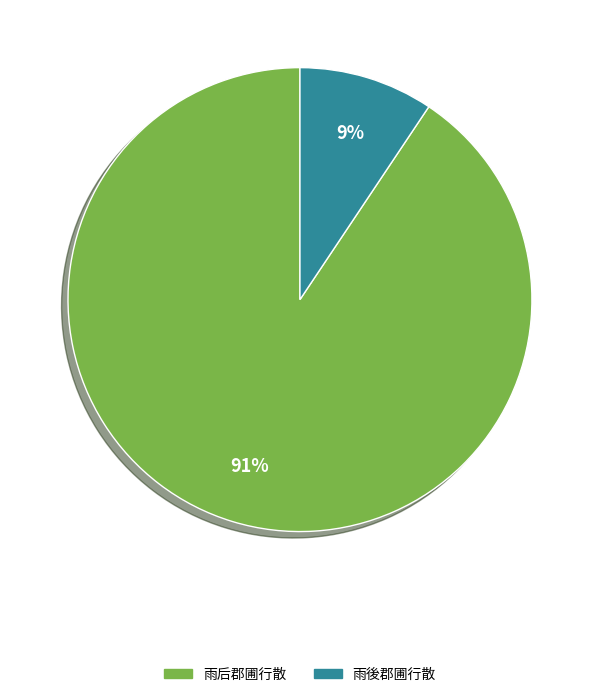

Is there a majority slice in this chart?

Yes